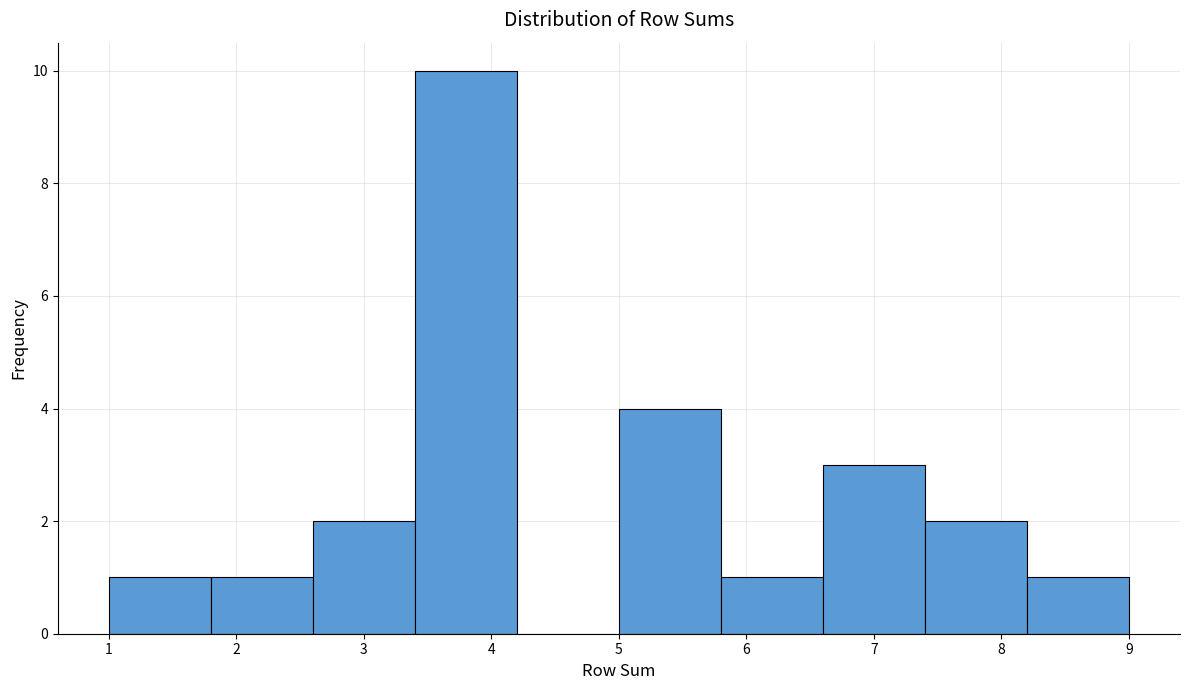

Which range on the x-axis has the tallest bar?

3.4 to 4.2